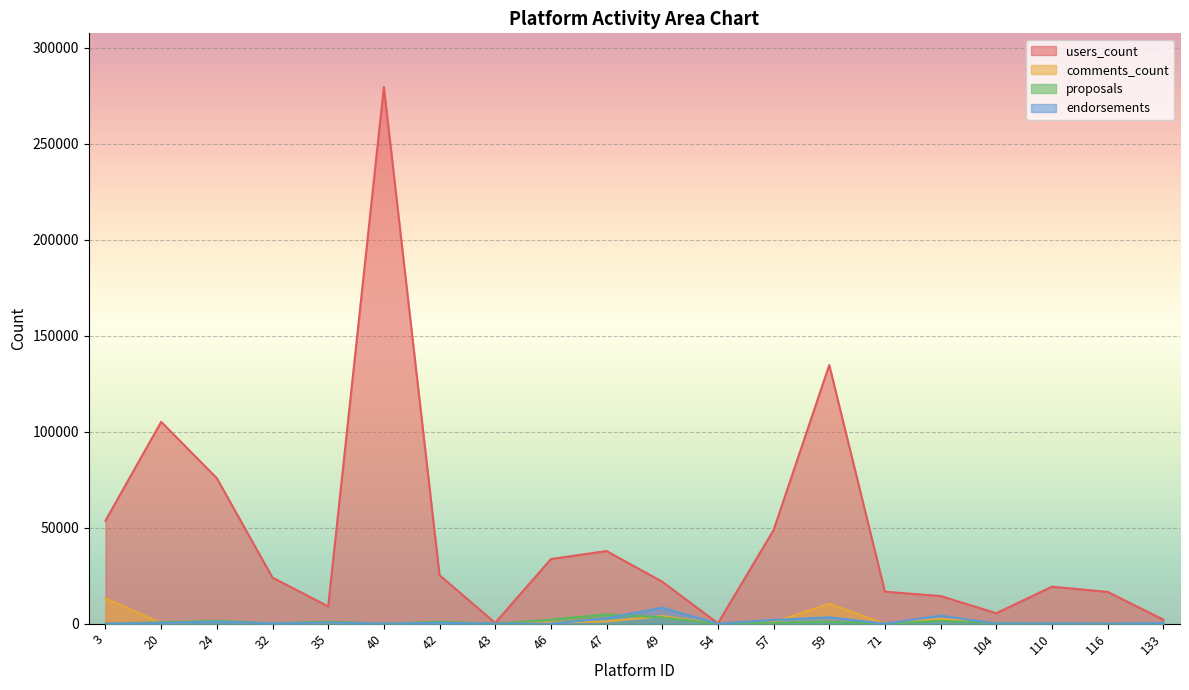

What is the difference between the maximum and second lowest values in the proposals series?

4893